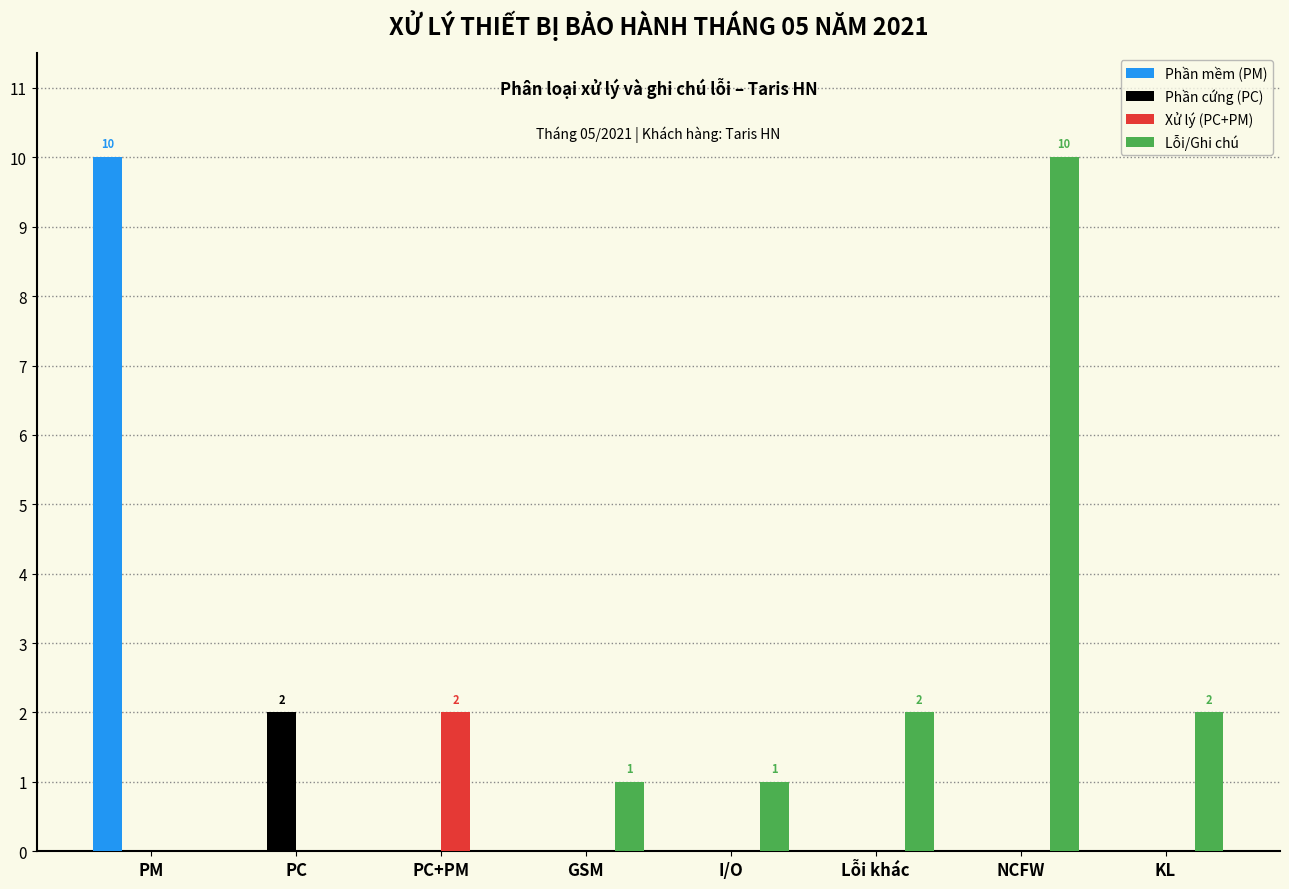

Is it true that Phần mềm (PM) equals 0 at GSM?

True